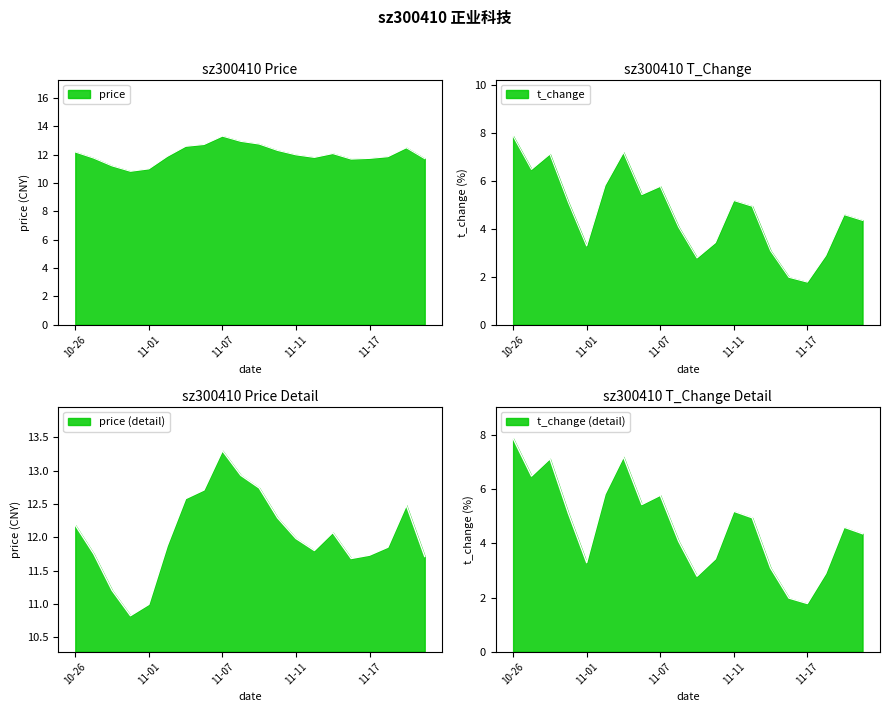

True or false: t_change has a value of 12.3 at 2022-10-28.

False